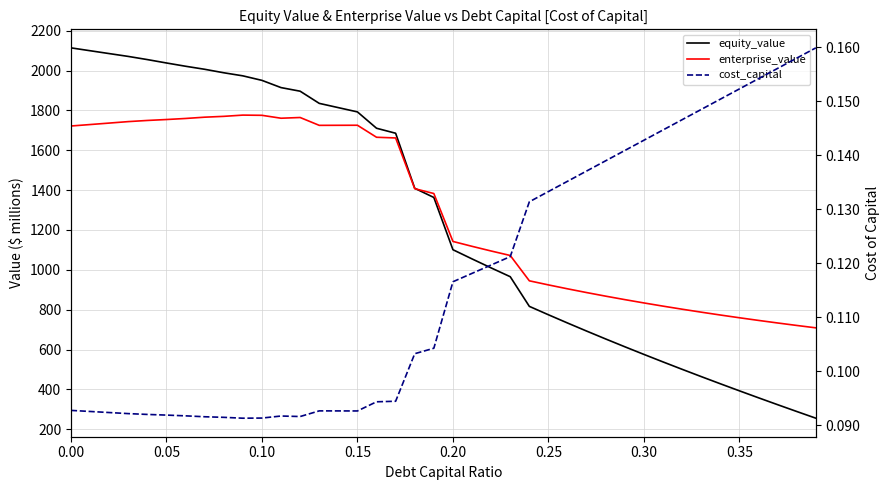

How many data points does each series have?

40